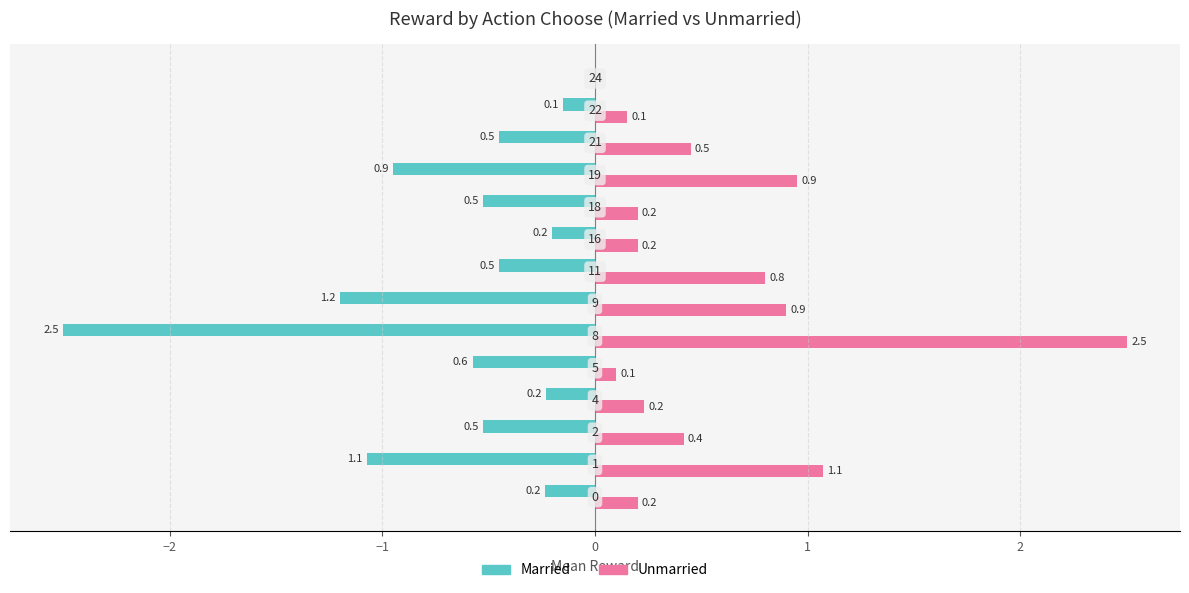

What is the highest value of the Unmarried series?

2.5